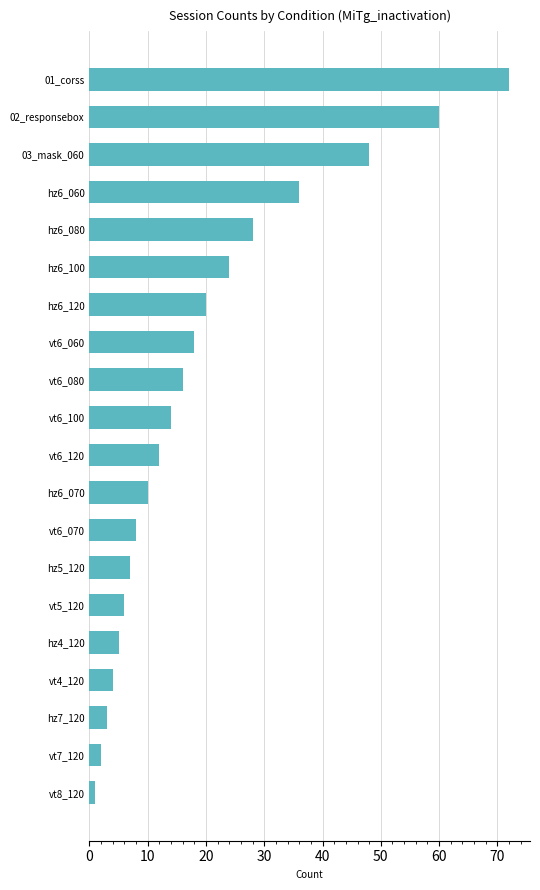

At which category does the chart reach its minimum across all series?

vt8_120